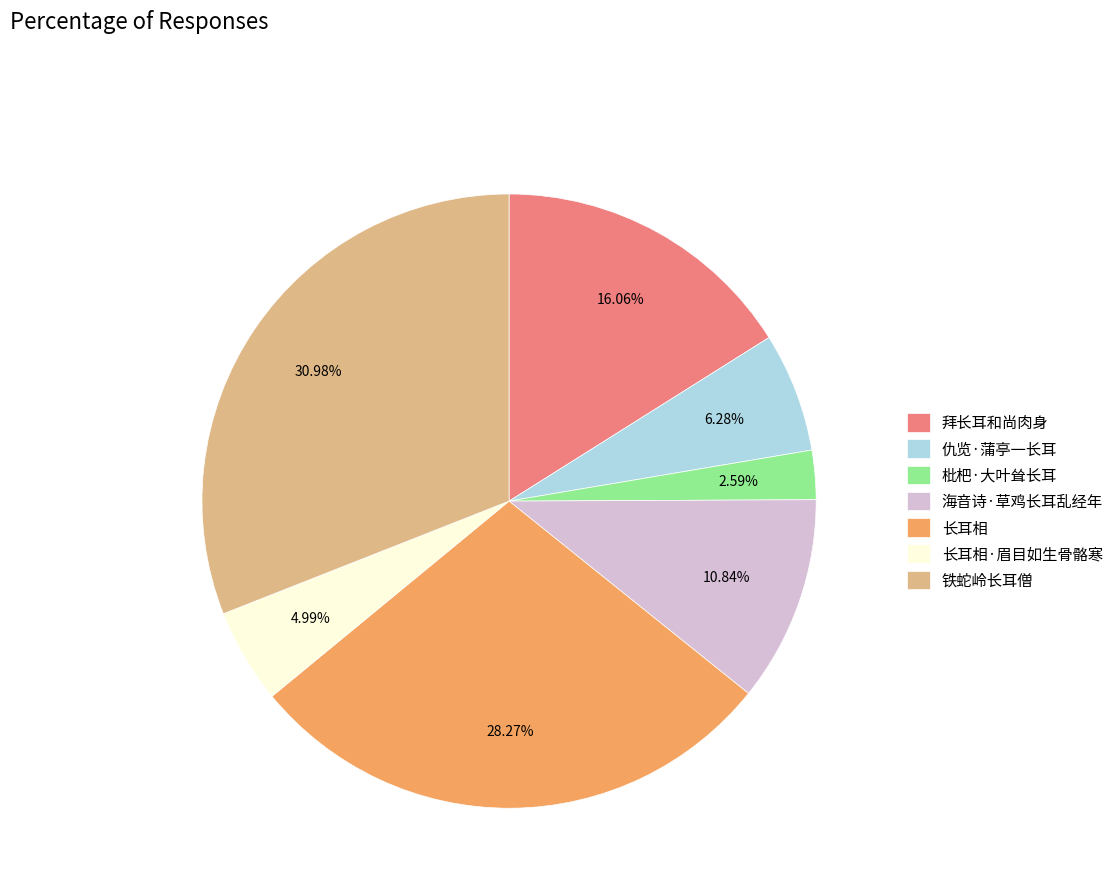

Which slice is the smallest?

枇杷·大叶耸长耳